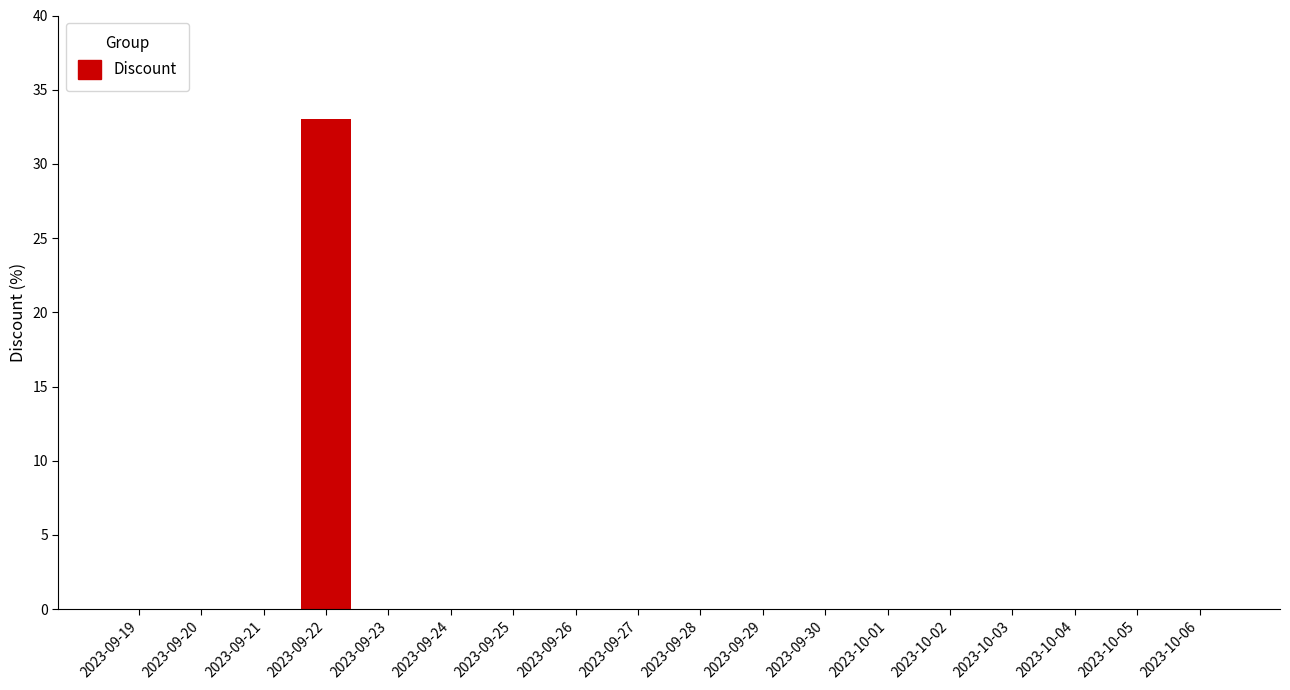

How many categories are shown in the chart?

18